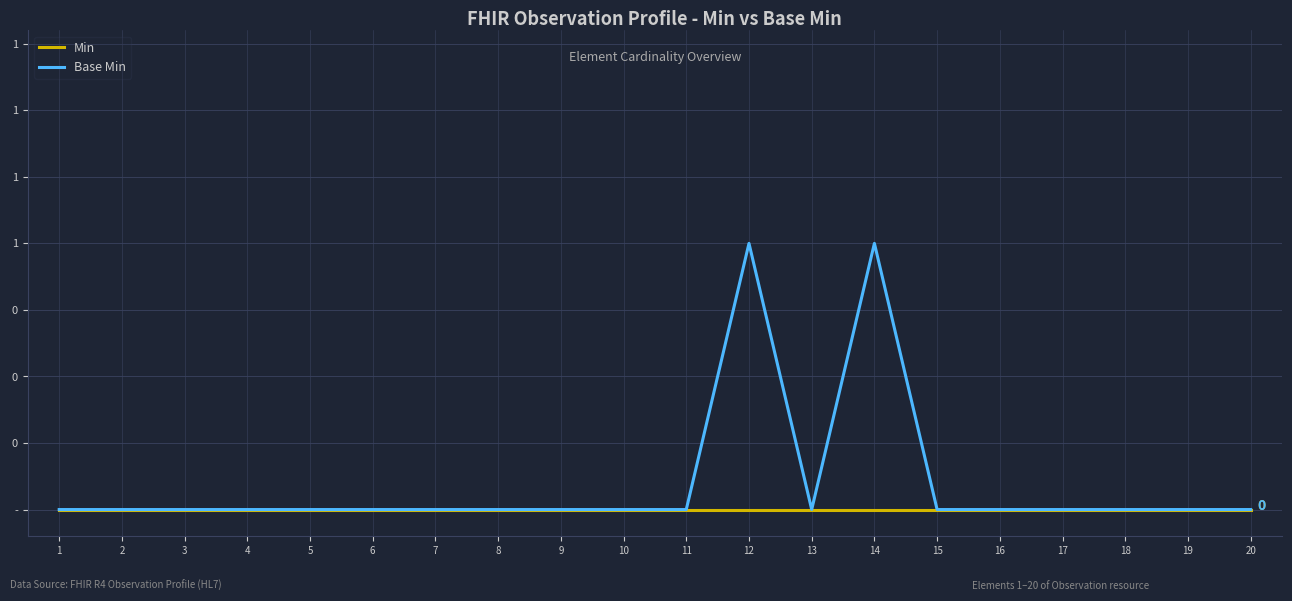

Reading left to right, transcribe all the data shown in this chart.

Min: 1=0	2=0	3=0	4=0	5=0	6=0	7=0	8=0	9=0	10=0	11=0	12=0	13=0	14=0	15=0	16=0	17=0	18=0	19=0	20=0
Base Min: 1=0	2=0	3=0	4=0	5=0	6=0	7=0	8=0	9=0	10=0	11=0	12=1	13=0	14=1	15=0	16=0	17=0	18=0	19=0	20=0